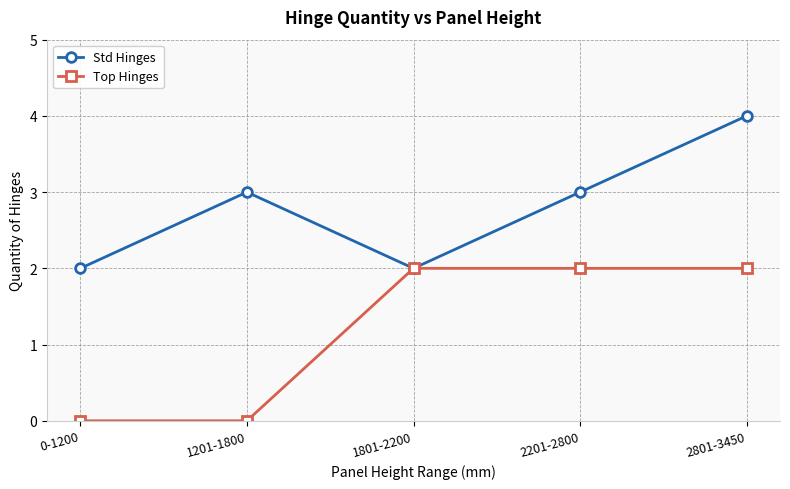

What is the label of the 5th point from the left?

2801-3450